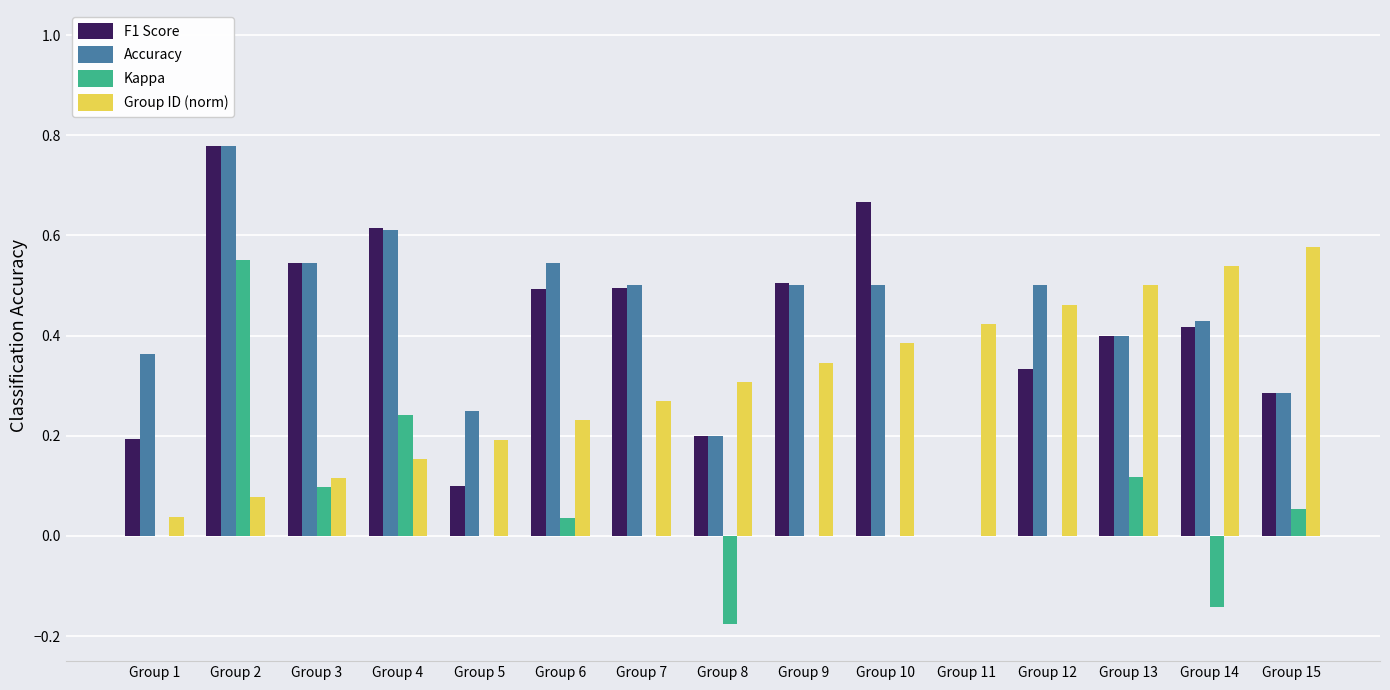

What is the sum of all Group ID (norm) values?

4.6